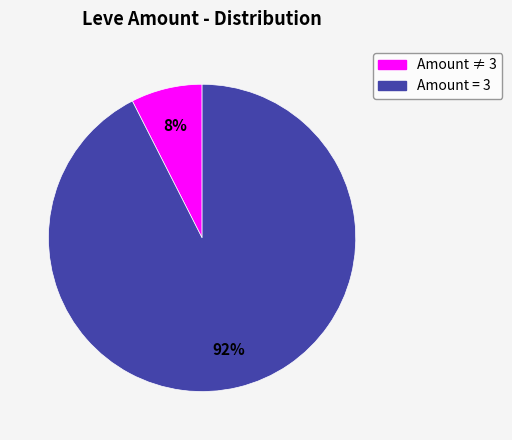

How many slices are in this pie chart?

2